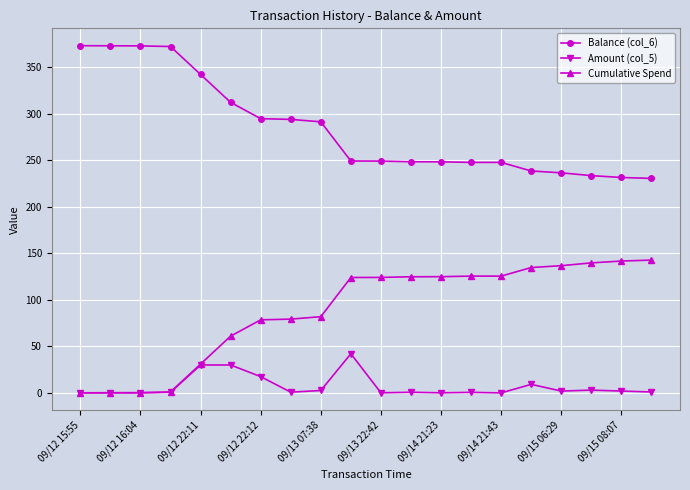

What is the greatest value displayed?

373.1